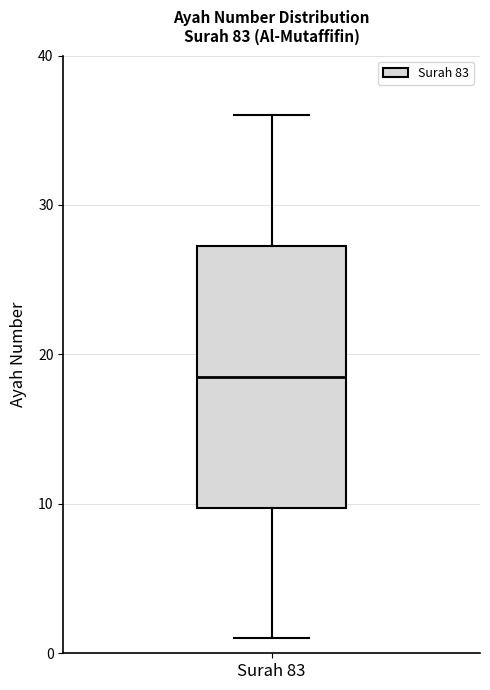

Transcribe this box plot: give where the median line is, the range the box spans, and where the two whiskers end, as read against the y-axis. The values are not printed on the chart, so give them approximately, as read against the axis.

median 19, box 10 to 27, whiskers 1 to 36